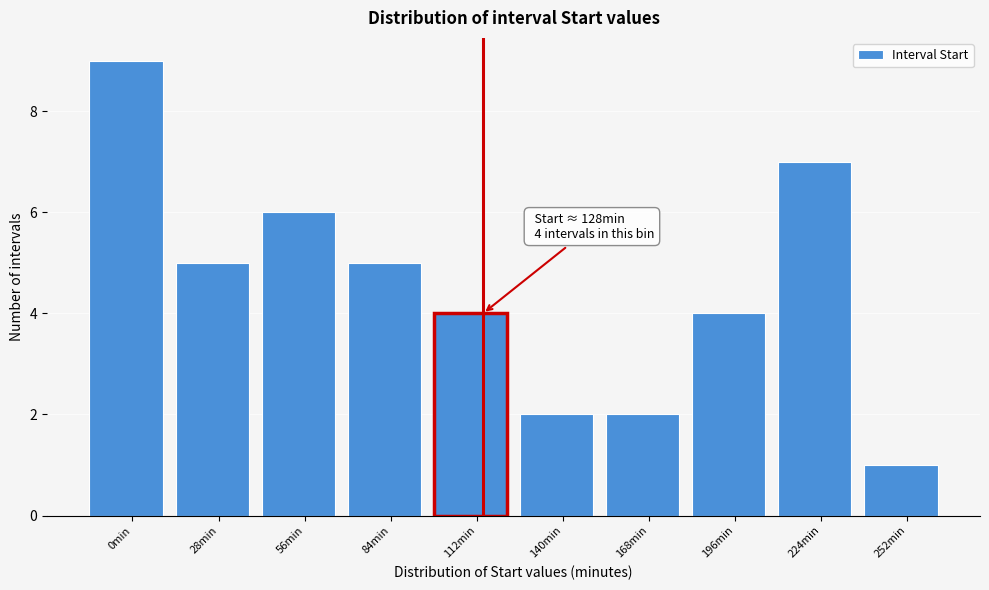

Reading left to right, list all the values displayed in this chart.

0min=9	28min=5	56min=6	84min=5	112min=4	140min=2	168min=2	196min=4	224min=7	252min=1